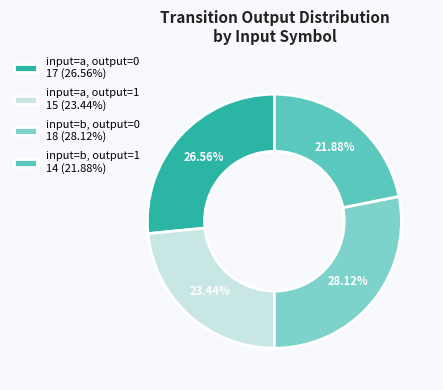

Is there a majority slice in this chart?

No